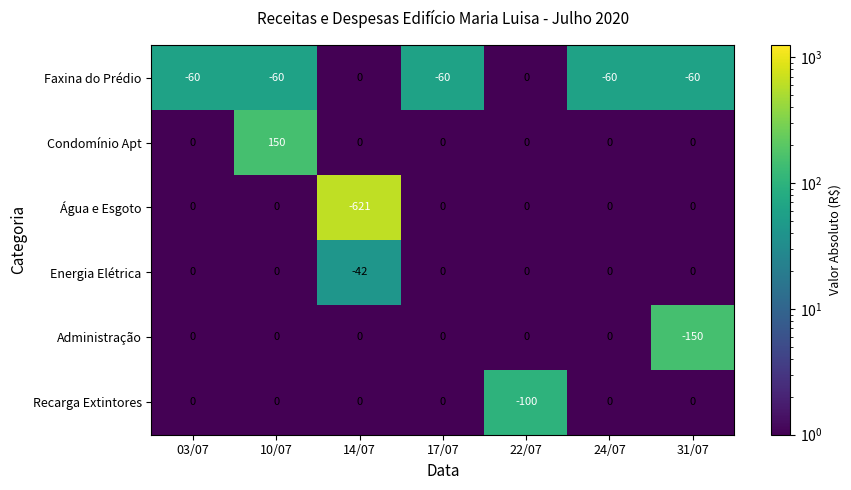

Which series has the largest total across all categories?

Condomínio Apt